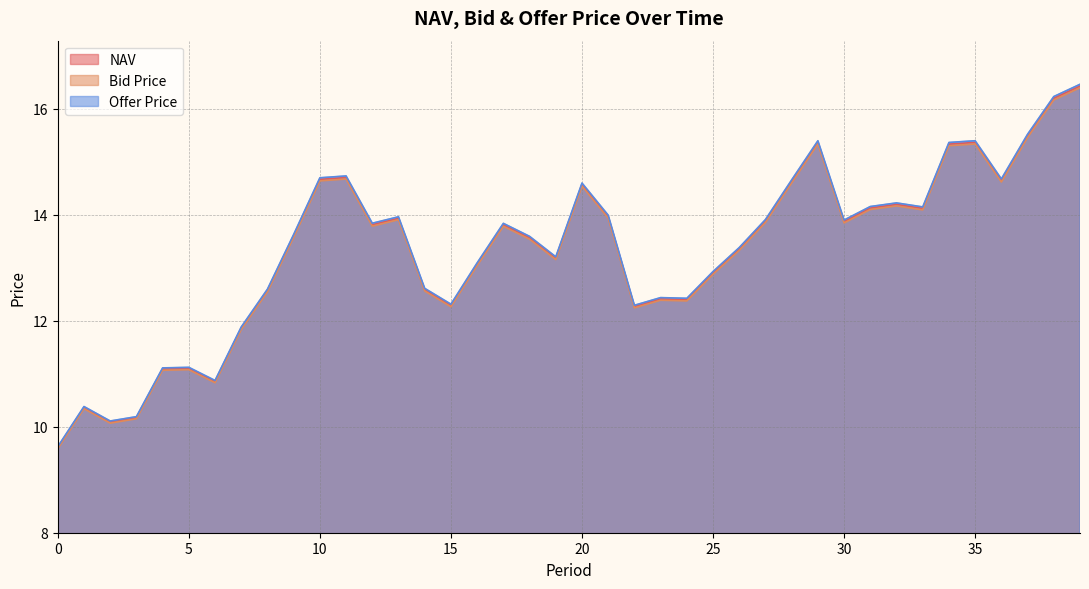

What is the difference between the second highest and second lowest values in the Offer Price series?

6.1